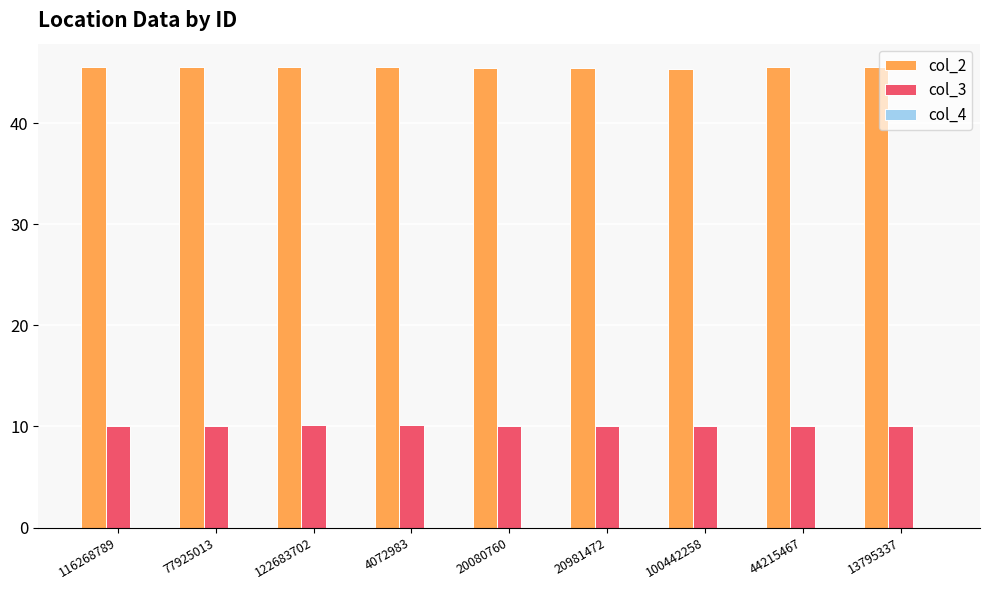

Which series has the largest total across all categories?

col_2